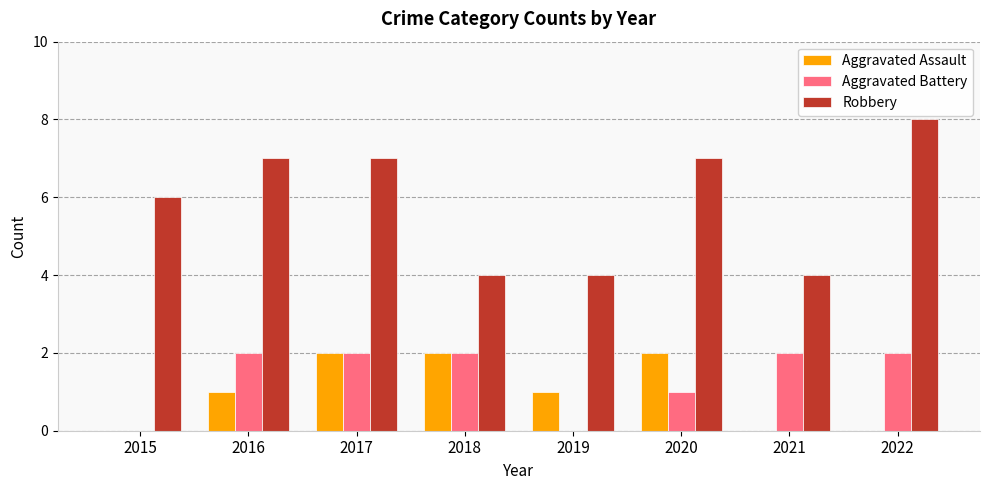

What is the sum of the Aggravated Battery values at 2018 and 2022?

4